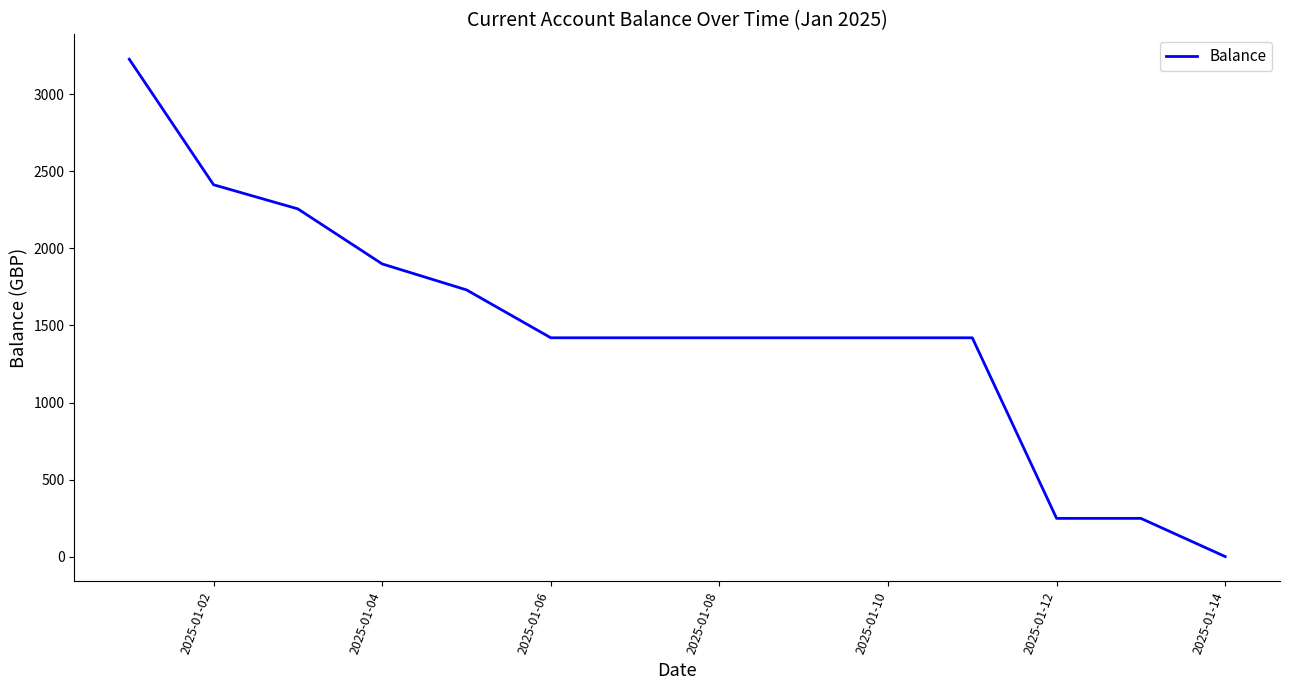

What is the maximum value shown in the chart?

3228.6